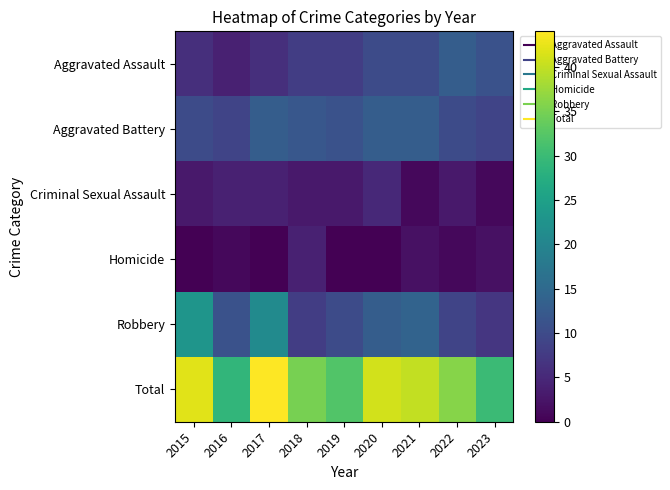

How many data points does each series have?

9